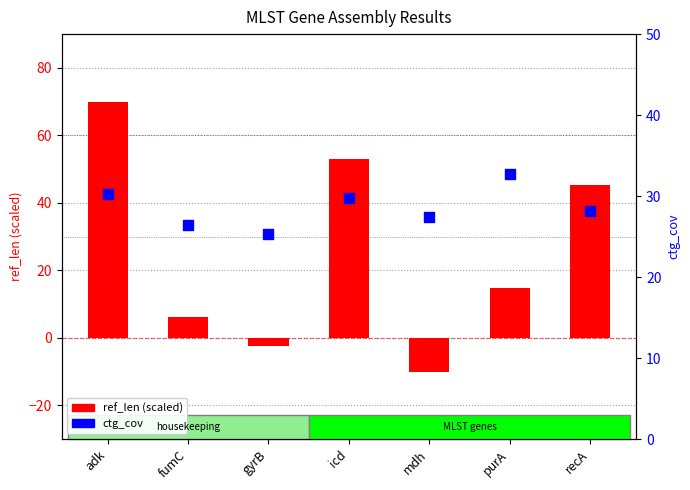

What are all the series names shown in the legend?

ref_len (scaled), ctg_cov